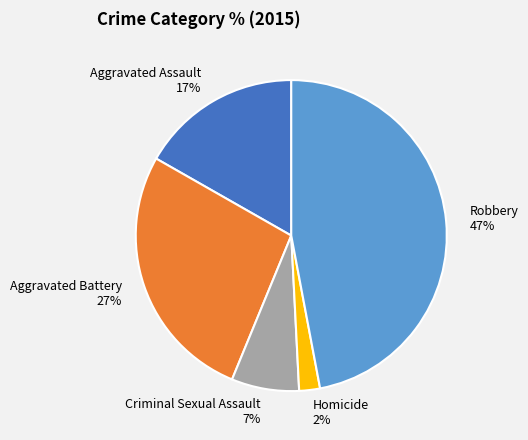

Which slice is the smallest?

Homicide